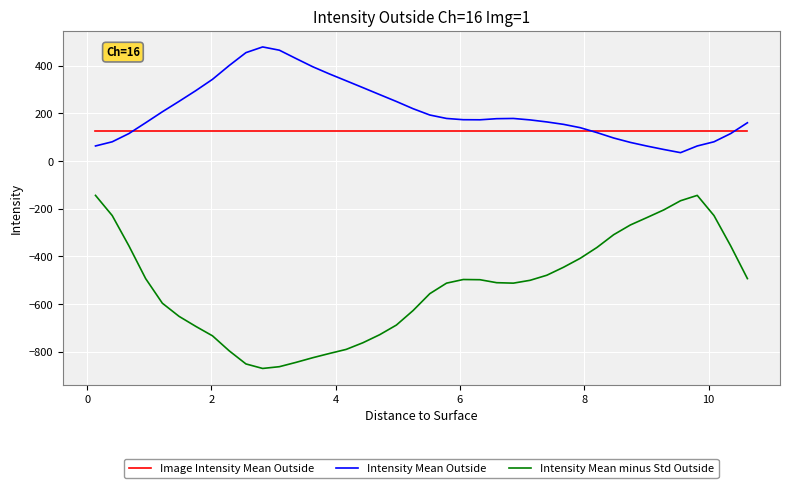

Which series has the widest spread of values?

Intensity Mean minus Std Outside